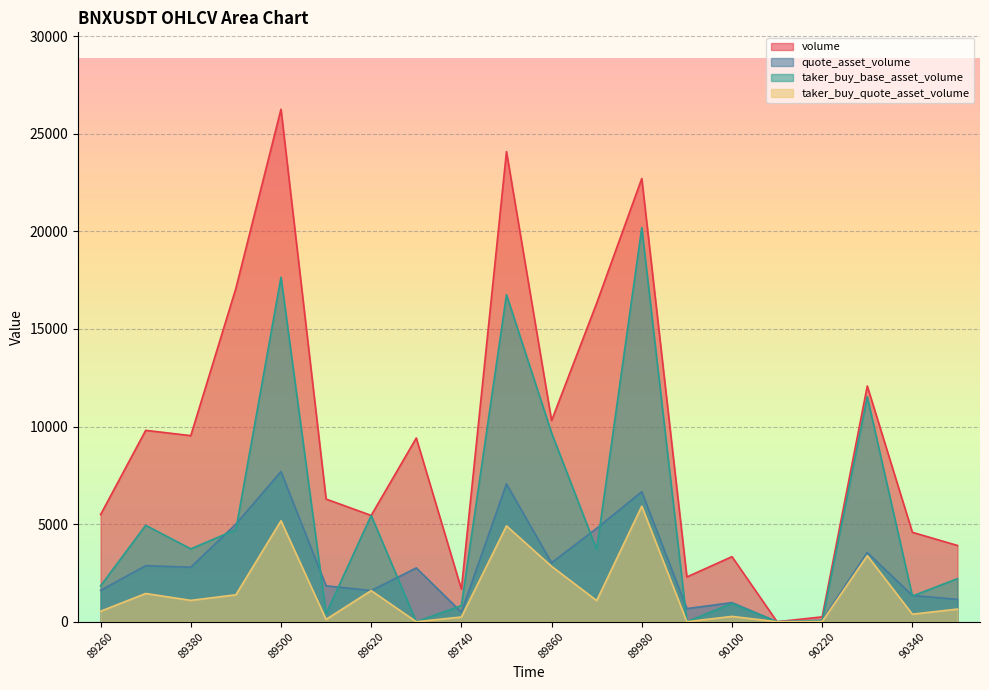

What is the maximum value shown in the chart?

26256.1